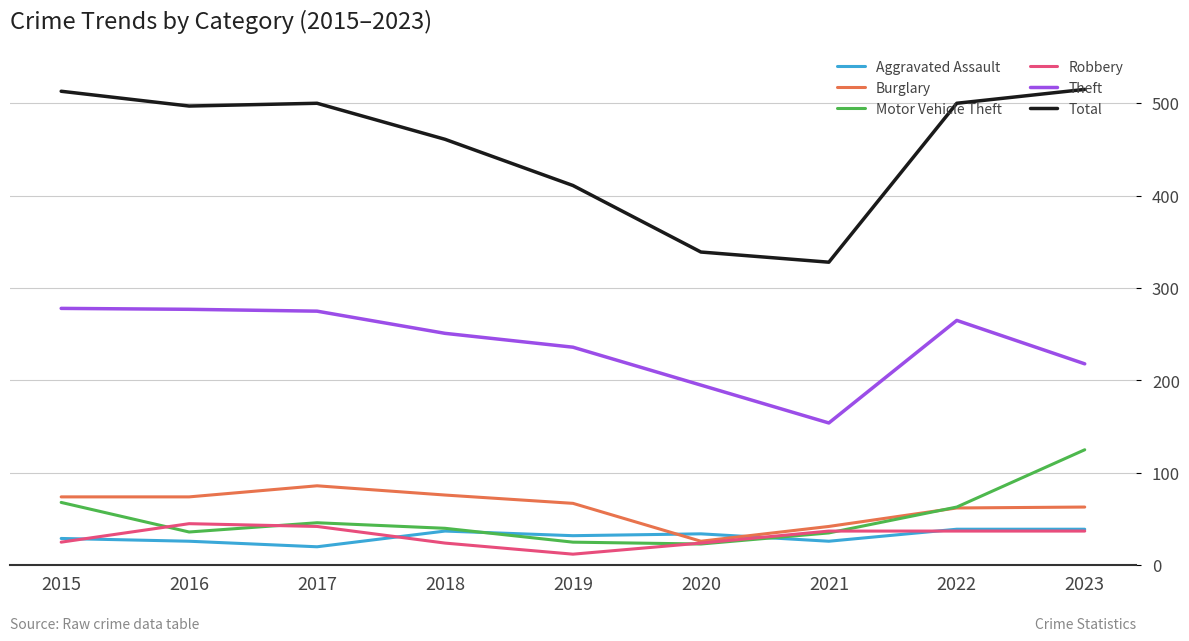

What is the difference between the Aggravated Assault values at 2019 and 2017?

12